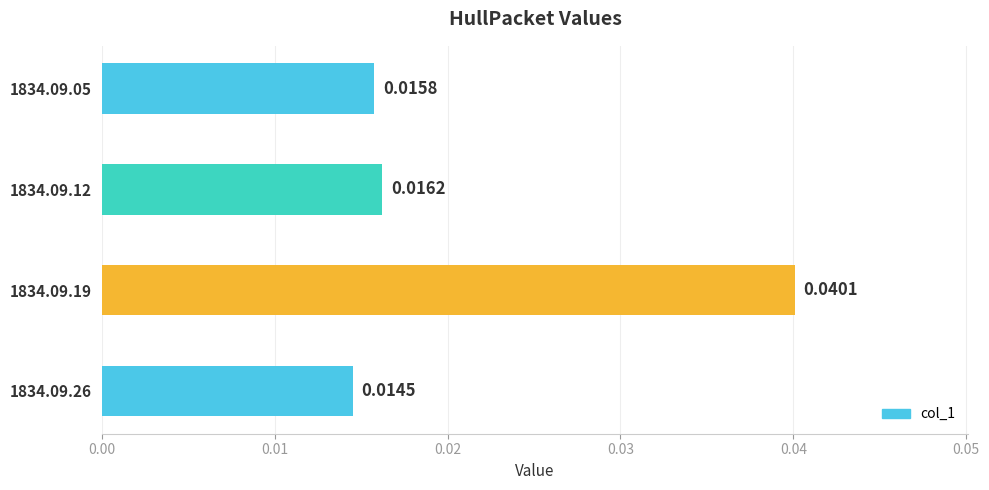

Between 1834.09.05 and 1834.09.12, which is larger?

1834.09.12